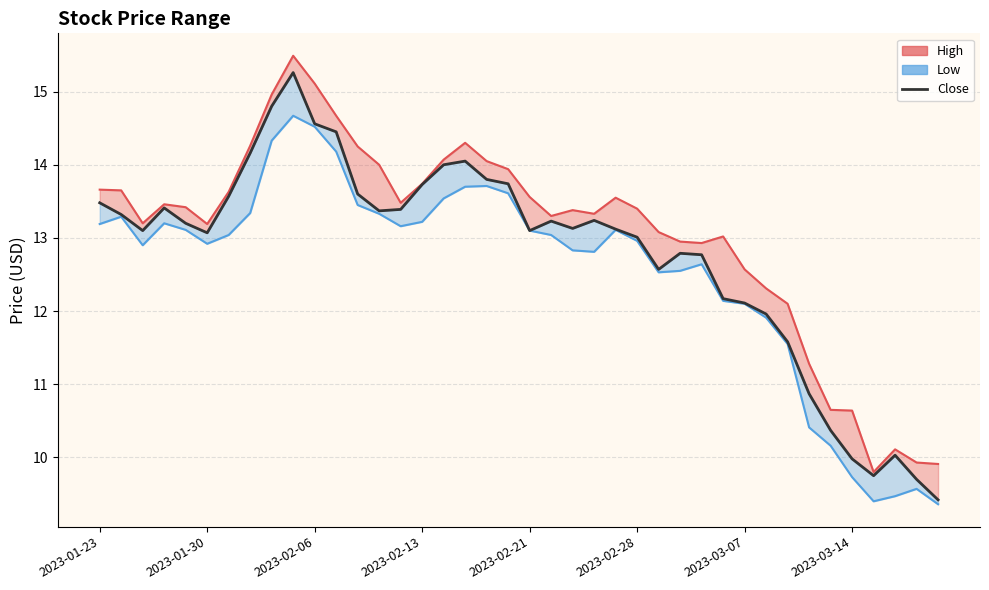

At which label does Close reach its minimum?

39